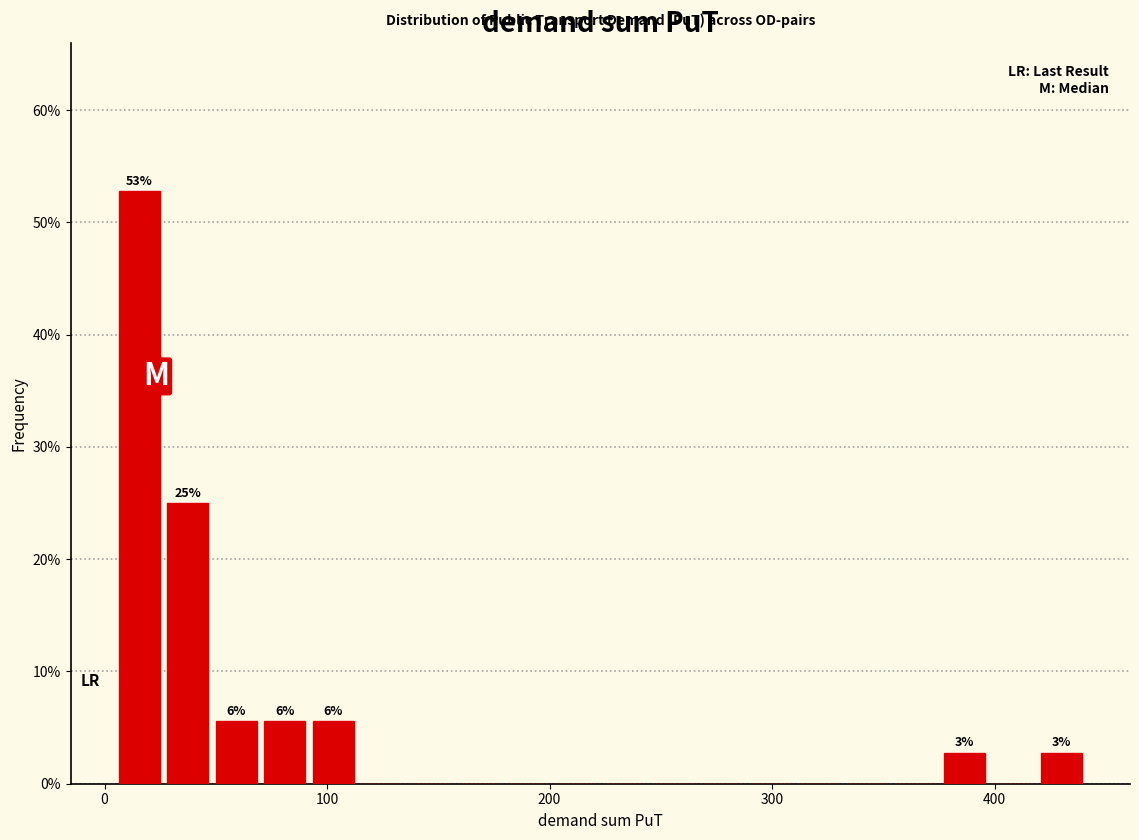

Read against the x-axis, roughly where is the centre of the tallest bar?

20